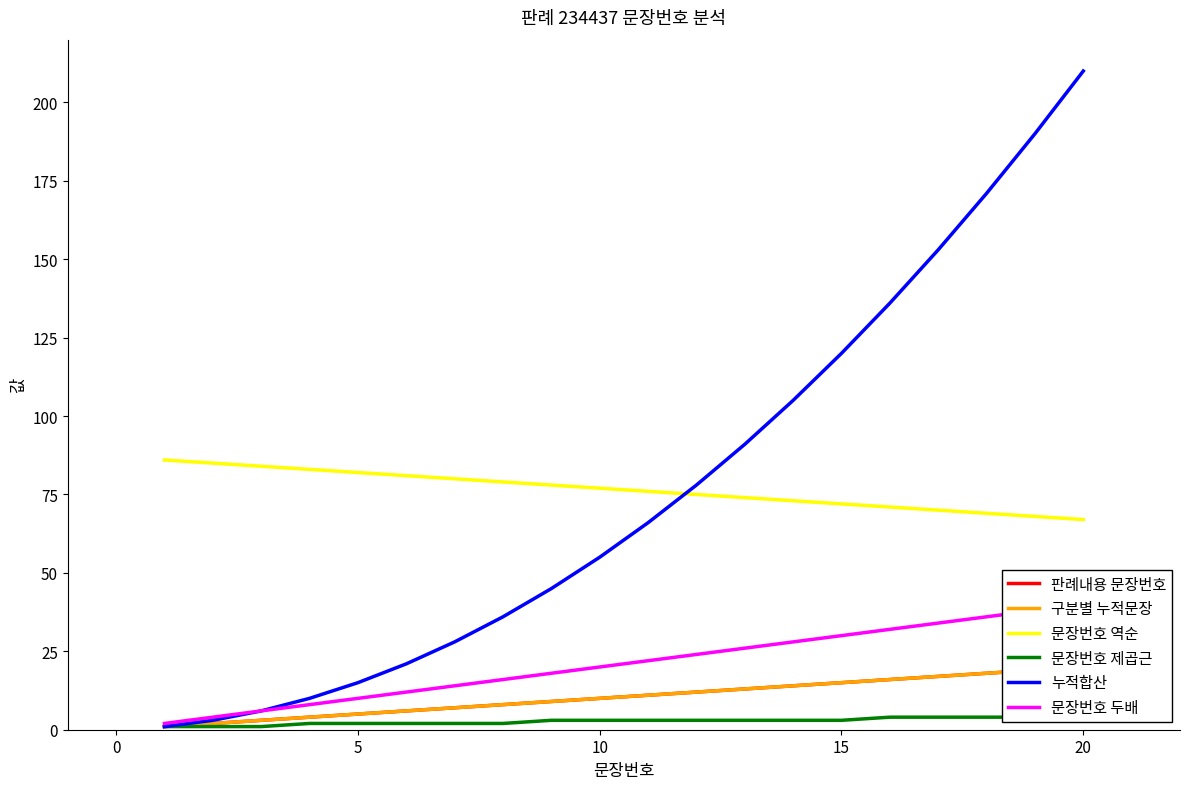

Which series has the widest spread of values?

누적합산